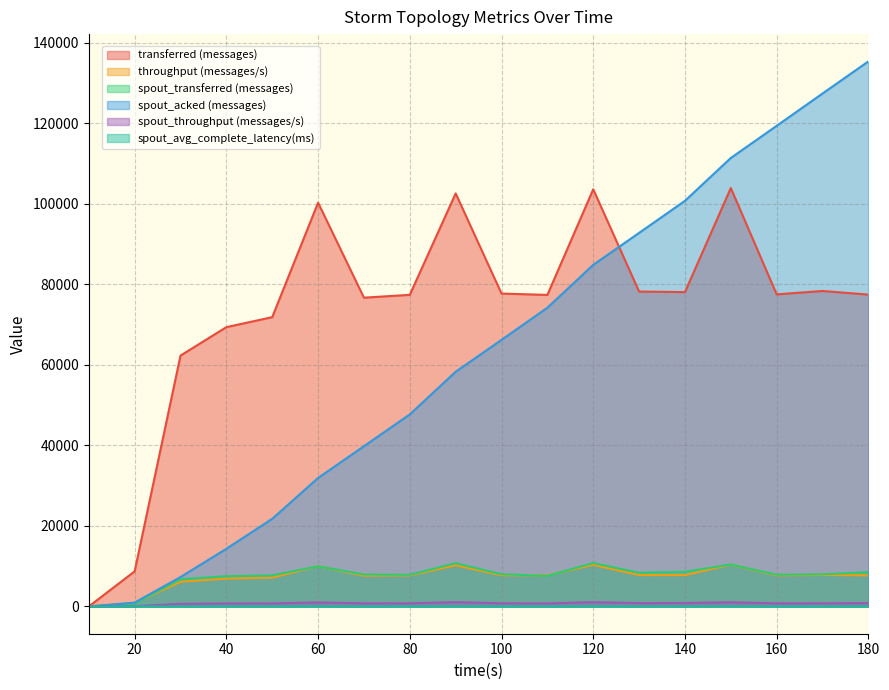

What are all the series names shown in the legend?

transferred (messages), throughput (messages/s), spout_transferred (messages), spout_acked (messages), spout_throughput (messages/s), spout_avg_complete_latency(ms)